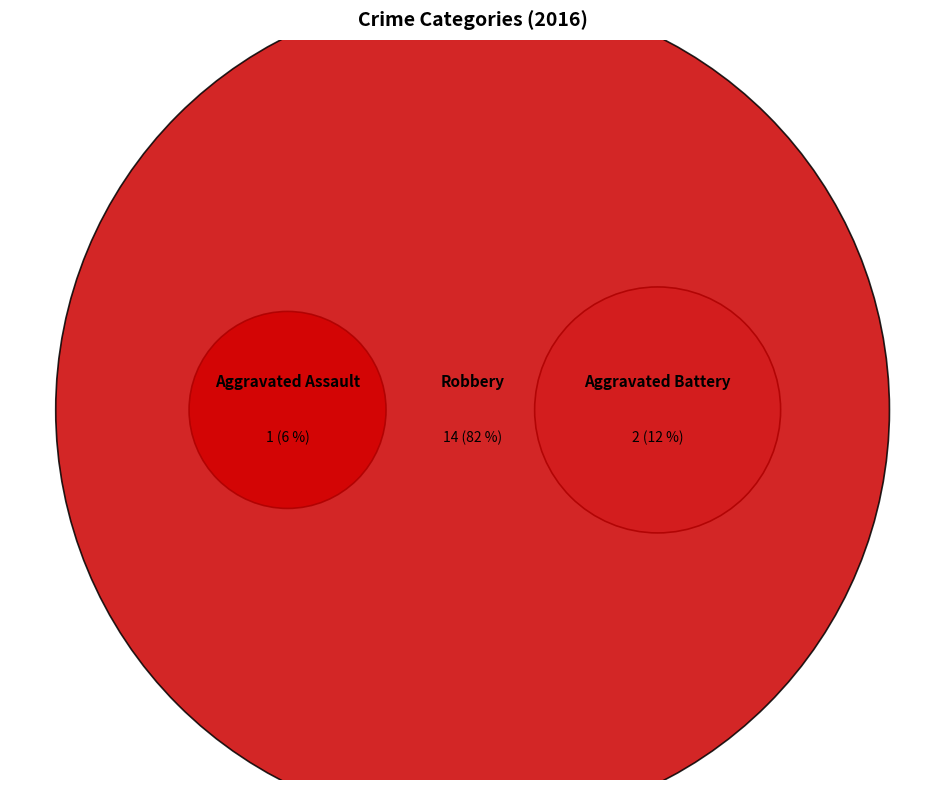

What portion of the pie excludes Aggravated Assault?

94.1%